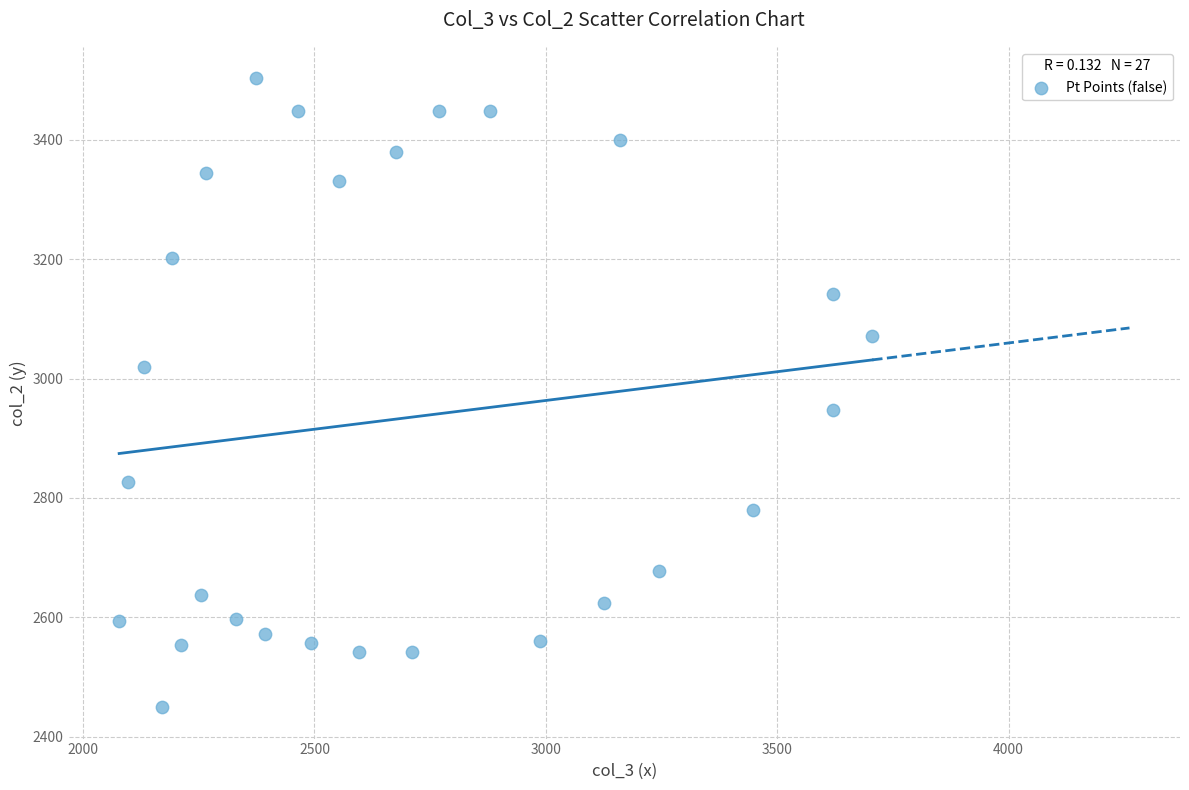

What Y value in the scatter plot is closest to 2976?

2947.6